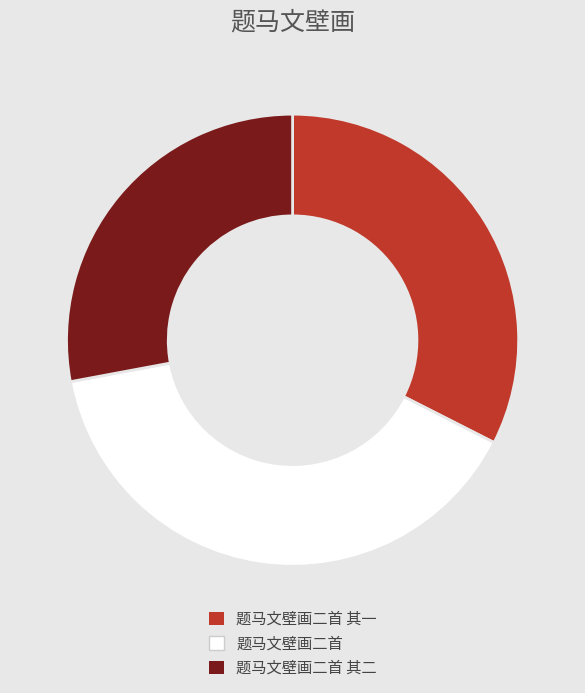

Do 题马文壁画二首 其二 and 题马文壁画二首 together represent more than half of the pie?

Yes